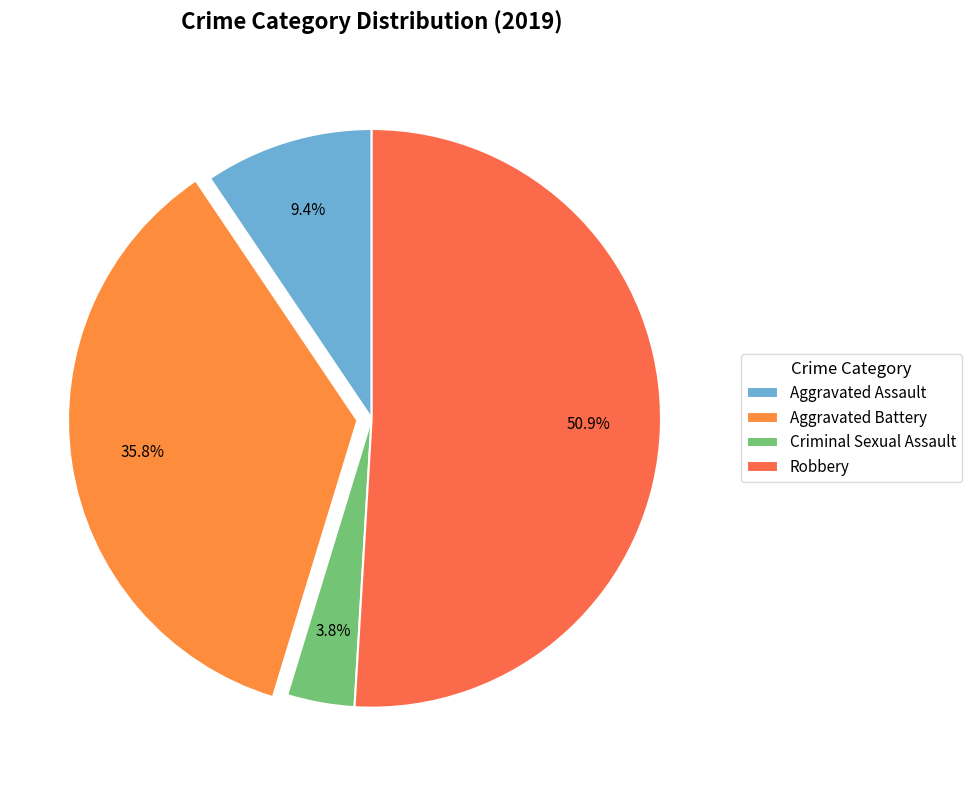

To the nearest percent, what is the average slice percentage?

25%